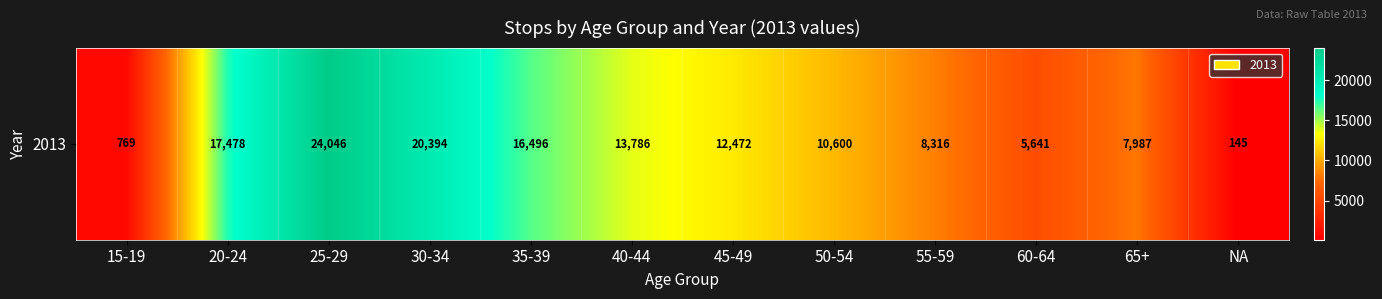

Which has a higher value, 25-29 or NA?

25-29